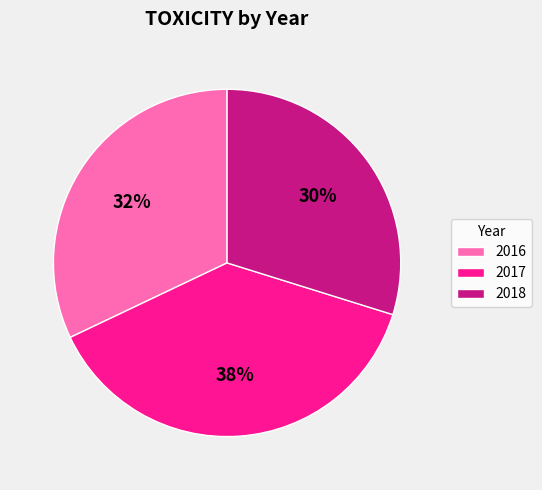

What is the smallest slice in the pie chart?

2018